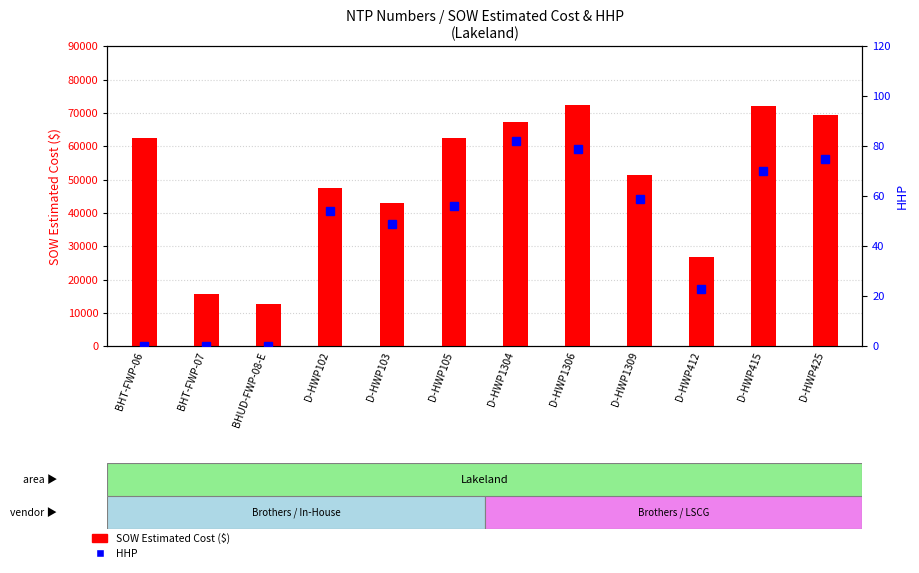

What is the difference between the second highest and second lowest values in the HHP series?

79.0